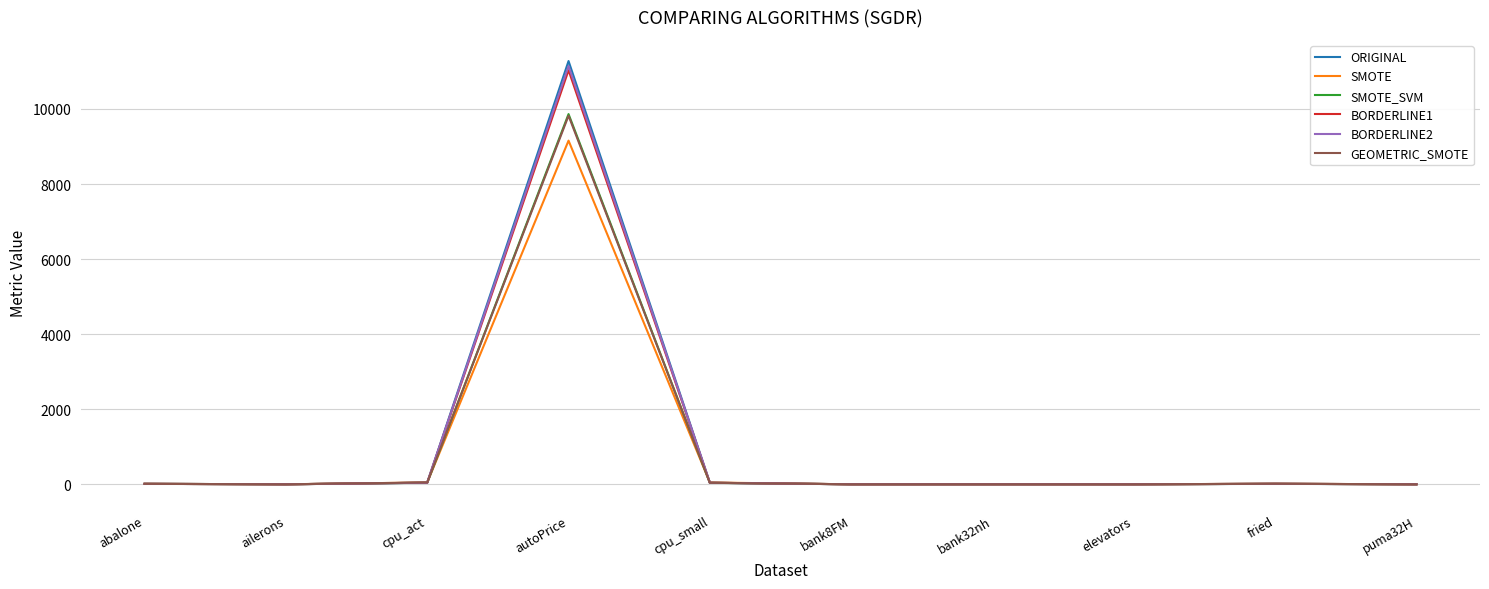

Which category has the highest value across all series?

autoPrice